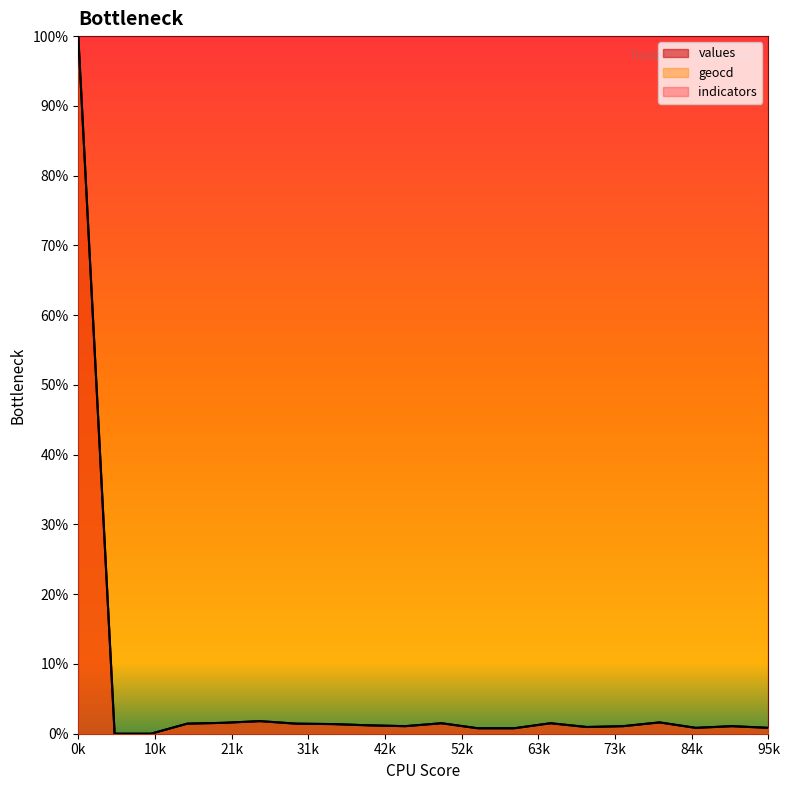

True or false: values and geocd intersect in this chart.

False